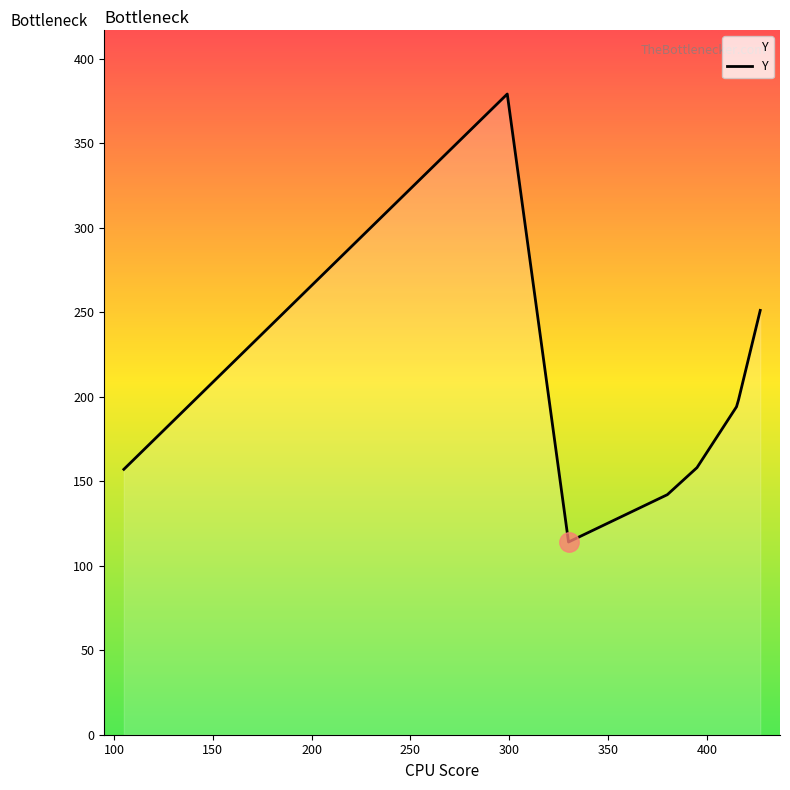

What is the difference between the maximum and second lowest values?

237